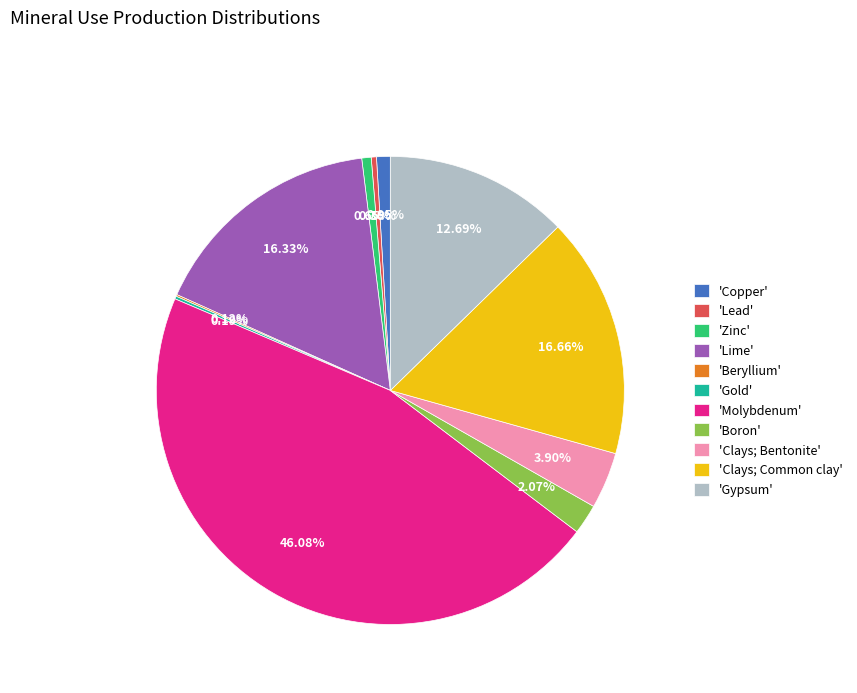

Is there a majority slice in this chart?

No